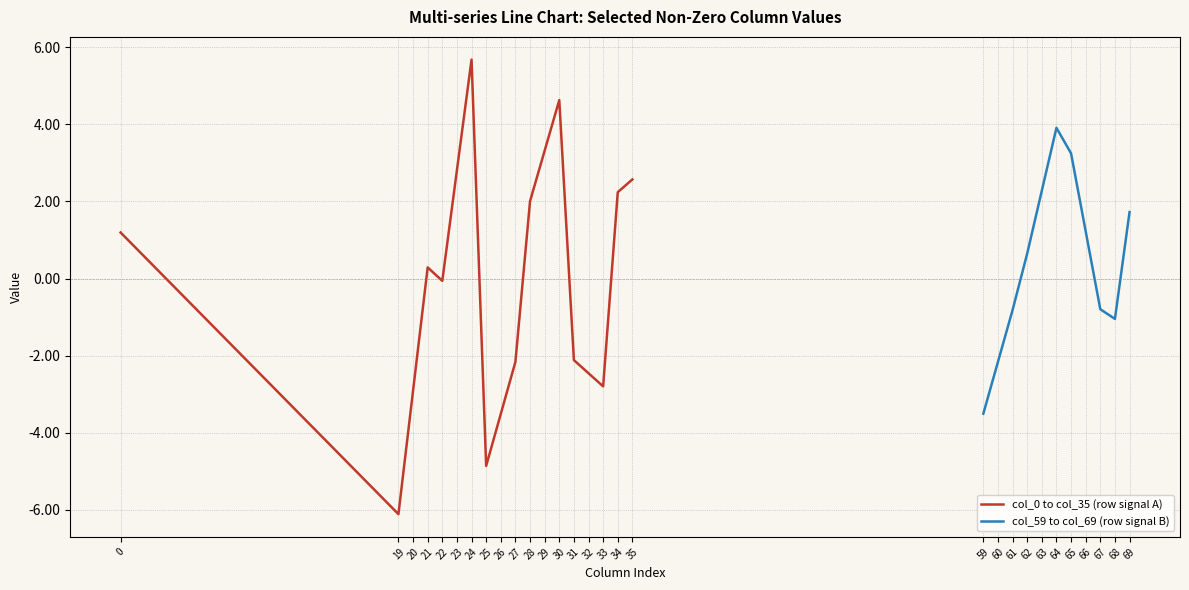

What is the average value of the col_19 series?

-6.1